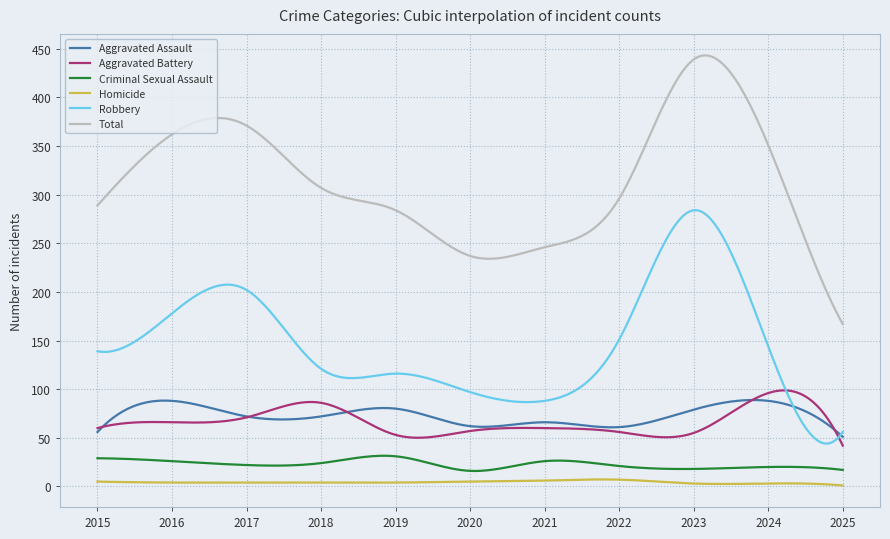

Which series has the largest range (max minus min)?

Total